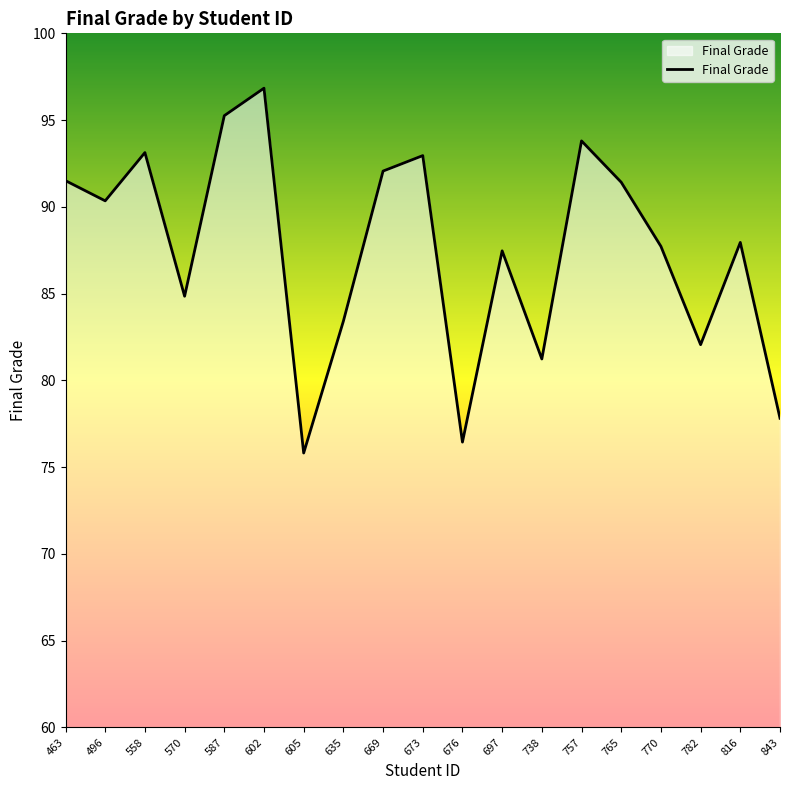

At which label does the data first exceed 87?

463